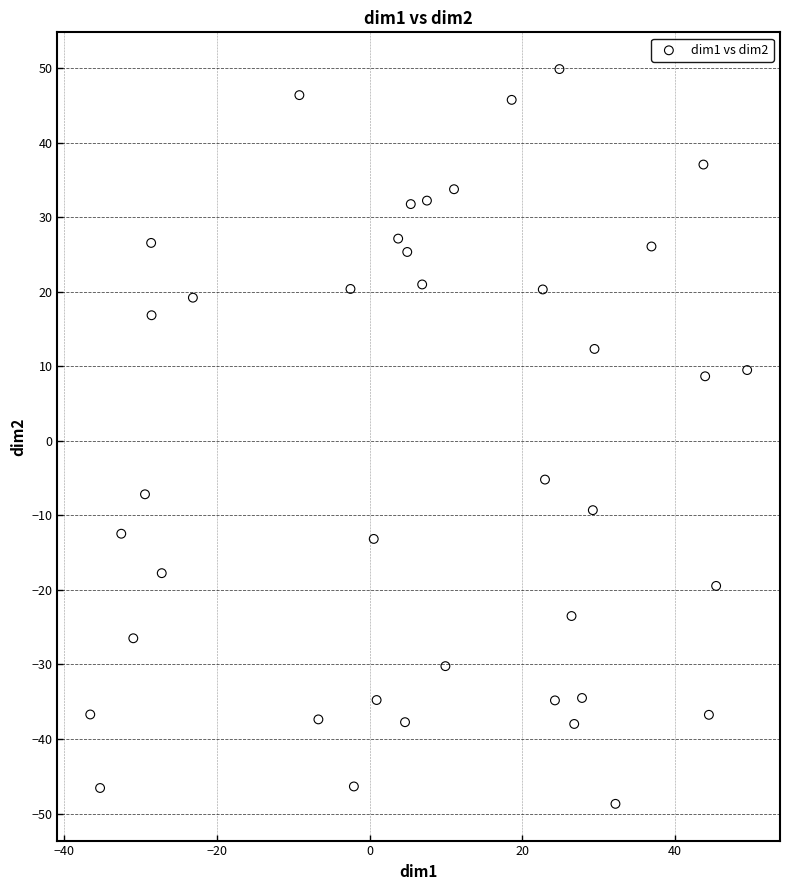

What is the range of X values (max minus min)?

86.1